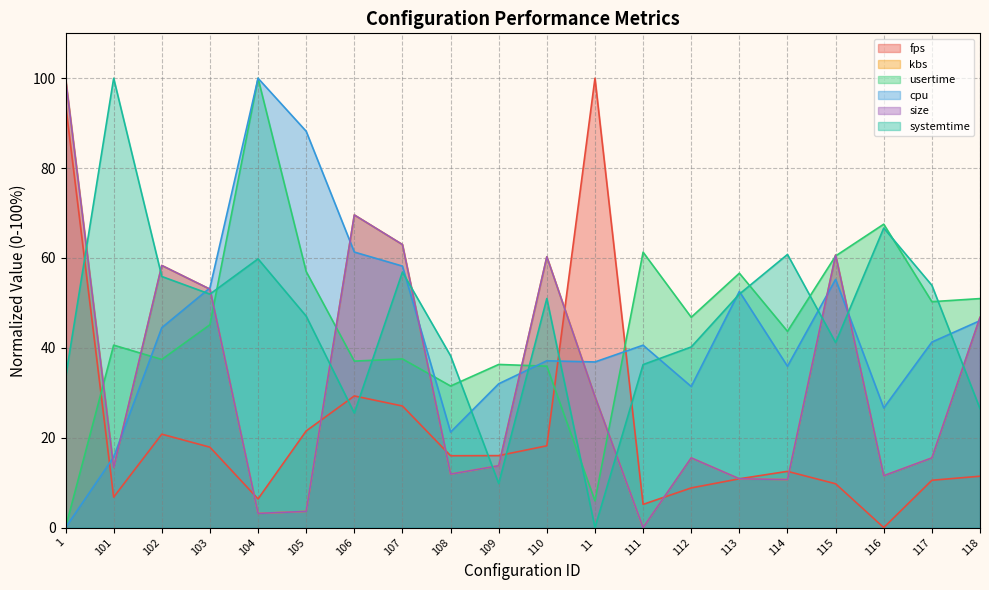

What is the difference between the second highest and minimum values in the size series?

69.6